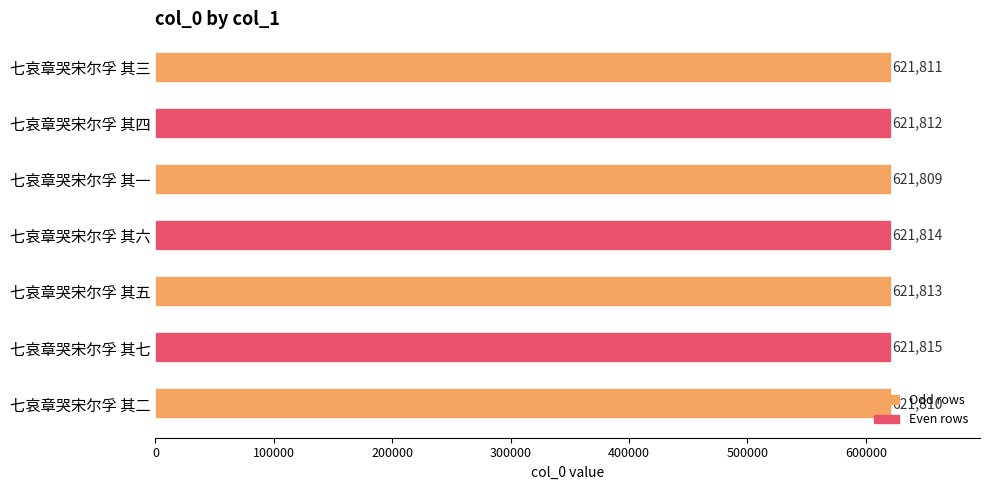

Where is the data nearest to the value 621812?

七哀章哭宋尔孚 其四